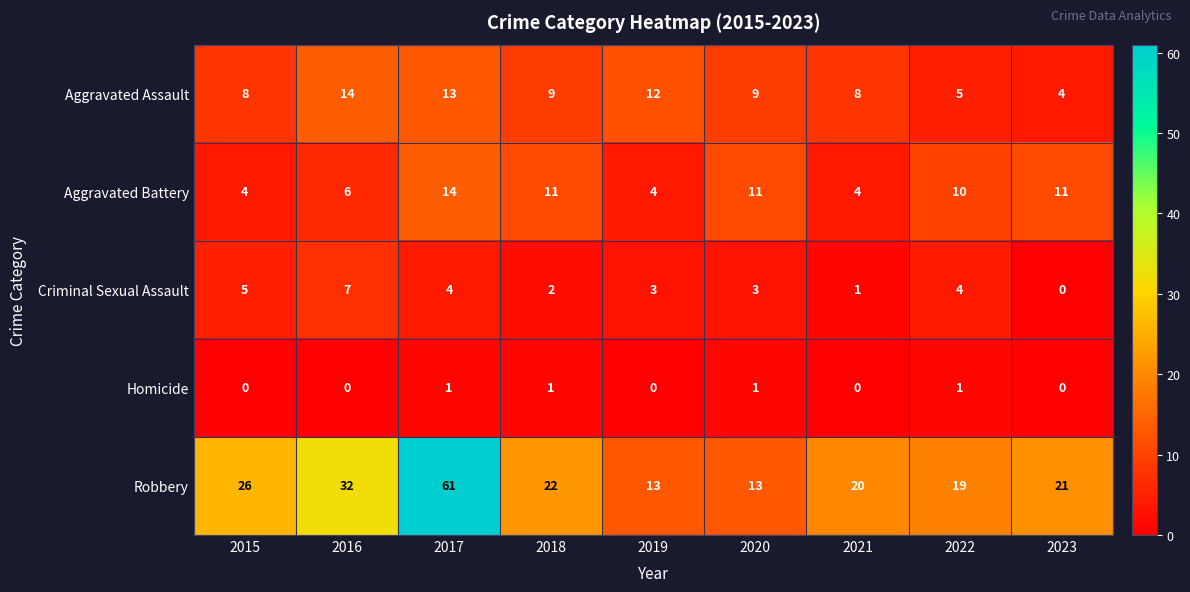

Is it true that Aggravated Assault equals 4 at 2023?

True